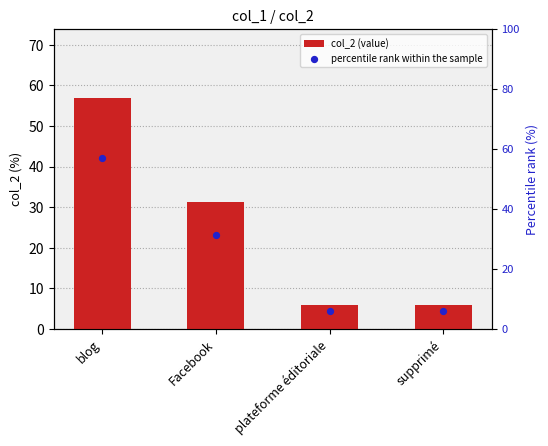

What is the total value across all series at blog?

113.7